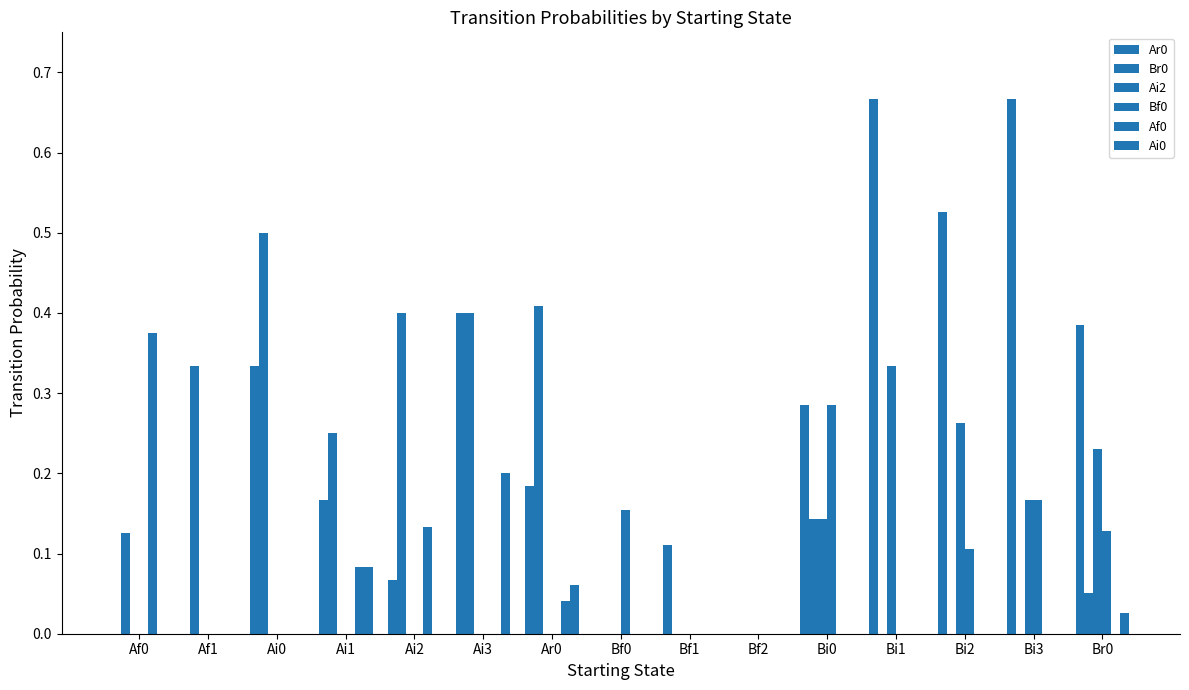

Which has a higher value, Ai1 or Bi1?

Bi1